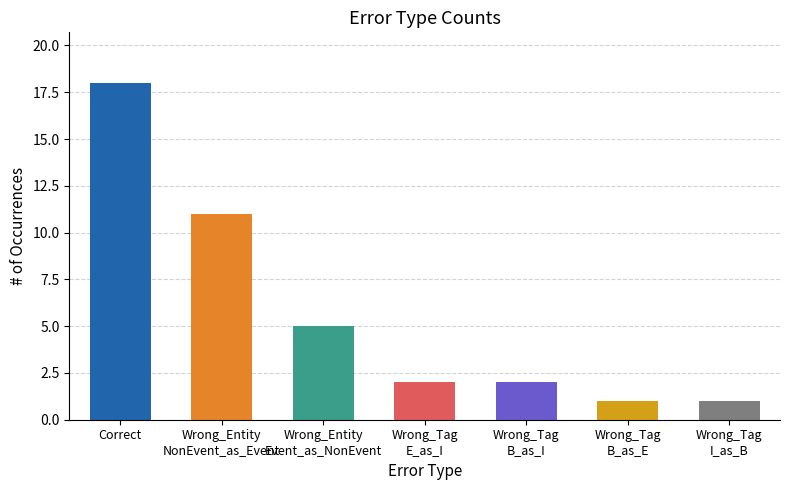

True or false: the data shows 8 at Correct.

False